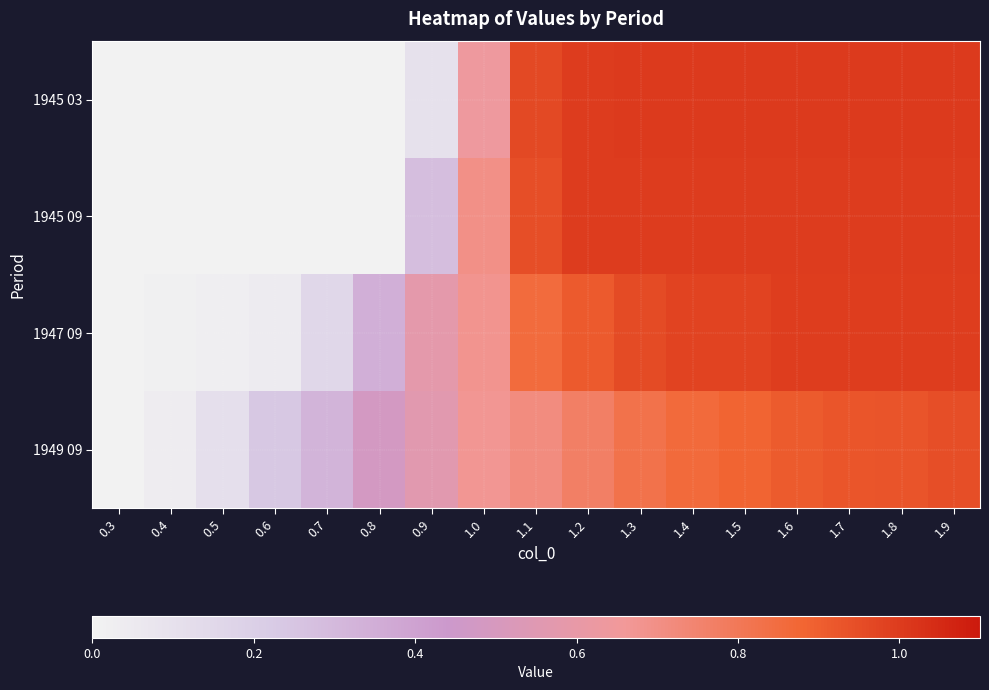

List the series in order of their overall mean, lowest first.

1945 03, 1945 09, 1949 09, 1947 09